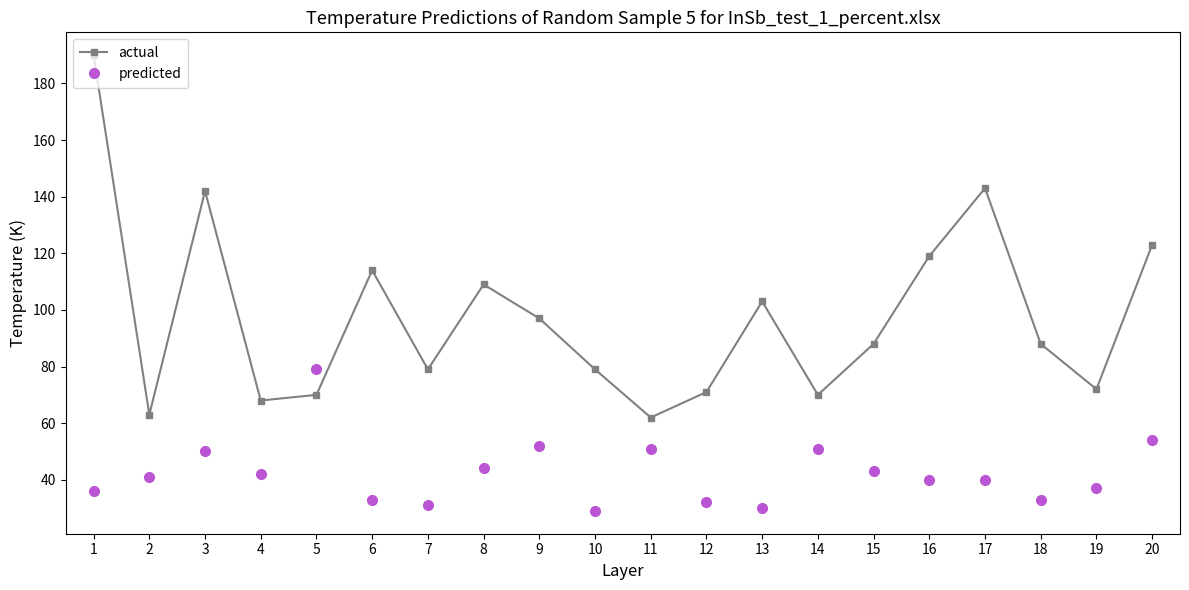

Reading left to right, transcribe all the data shown in this chart.

actual: 190	63	142	68	70	114	79	109	97	79	62	71	103	70	88	119	143	88	72	123
predicted: 36	41	50	42	79	33	31	44	52	29	51	32	30	51	43	40	40	33	37	54